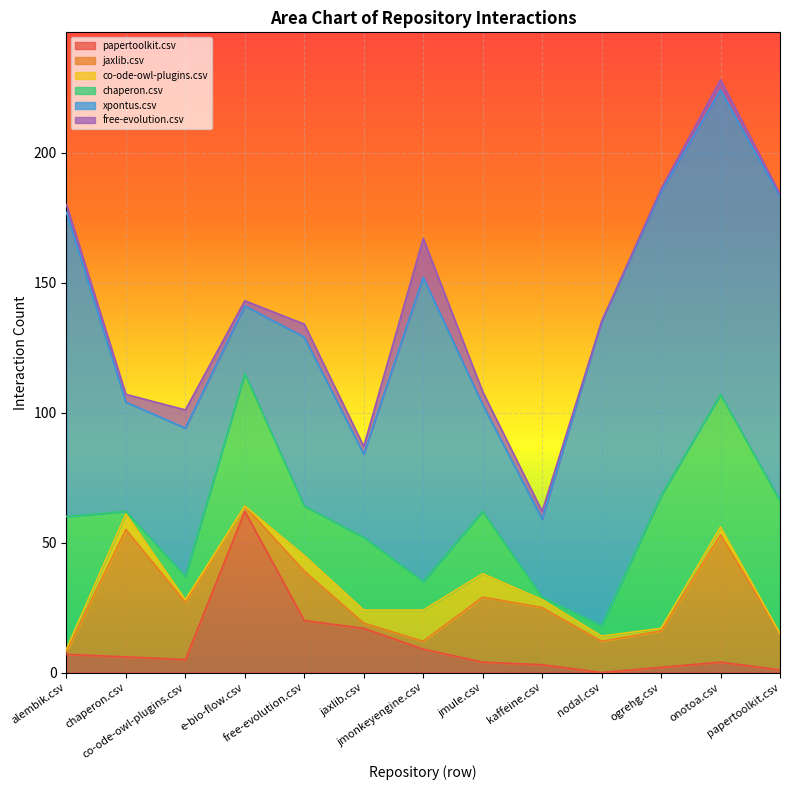

What is the difference between the maximum and second lowest values in the chaperon.csv series?

50